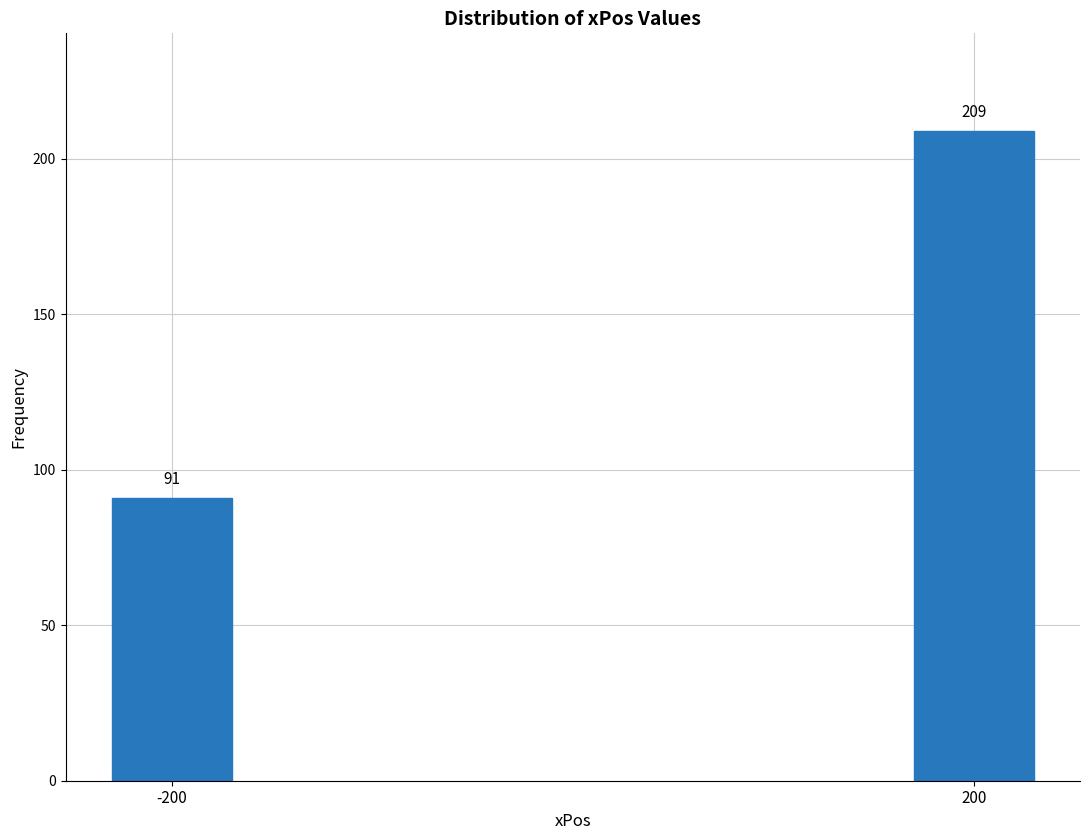

Reading right to left, list all the values displayed in this chart.

200=209	-200=91